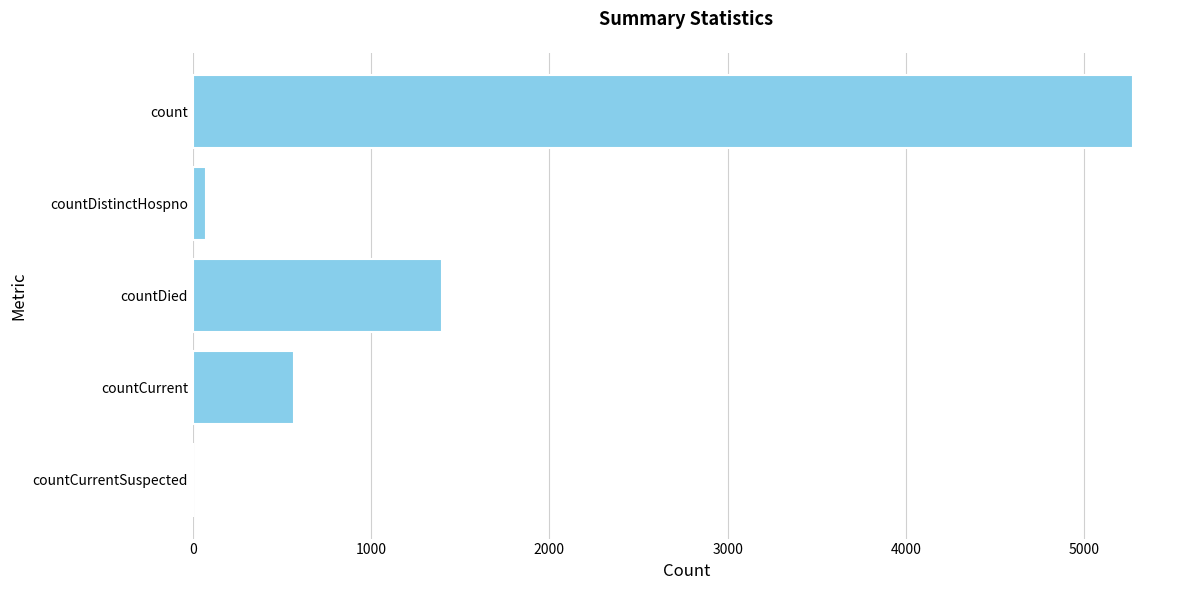

Are the bars horizontal?

Yes